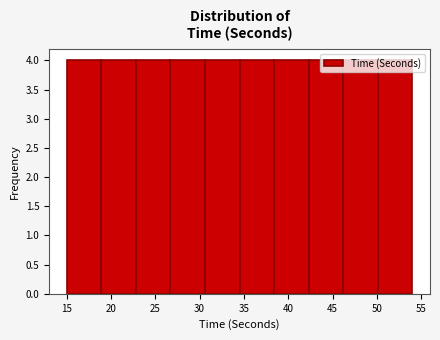

What is the height of the bar covering 22.8 to 26.7 on the x-axis? Neither the bar edges nor the heights are printed on the chart, so give them approximately, as read against the axes.

4